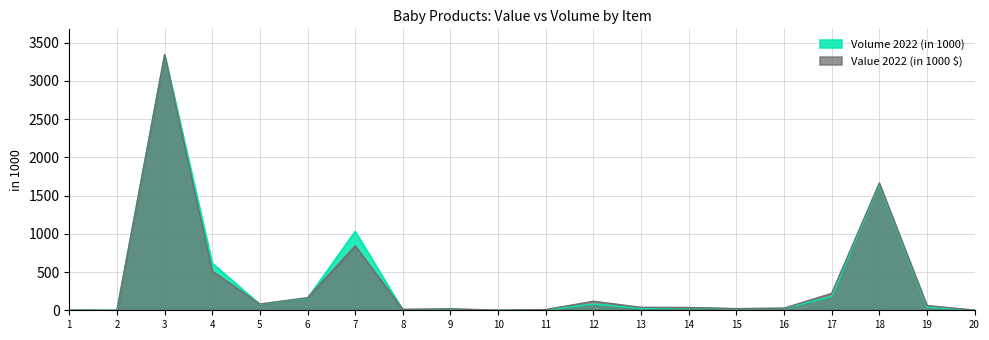

How many interior local valleys does the Value 2022 (in 1000 $) series have?

5